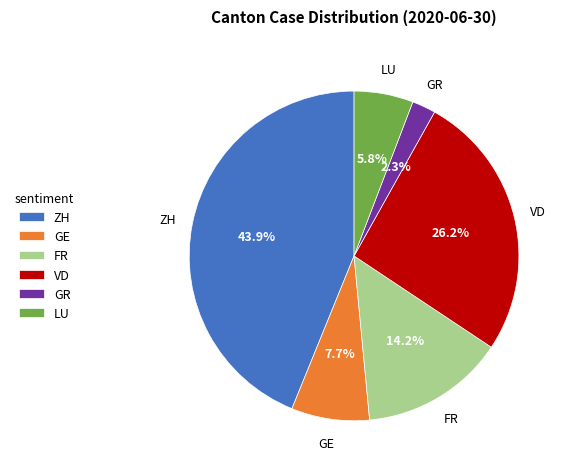

How many slices are in this pie chart?

6